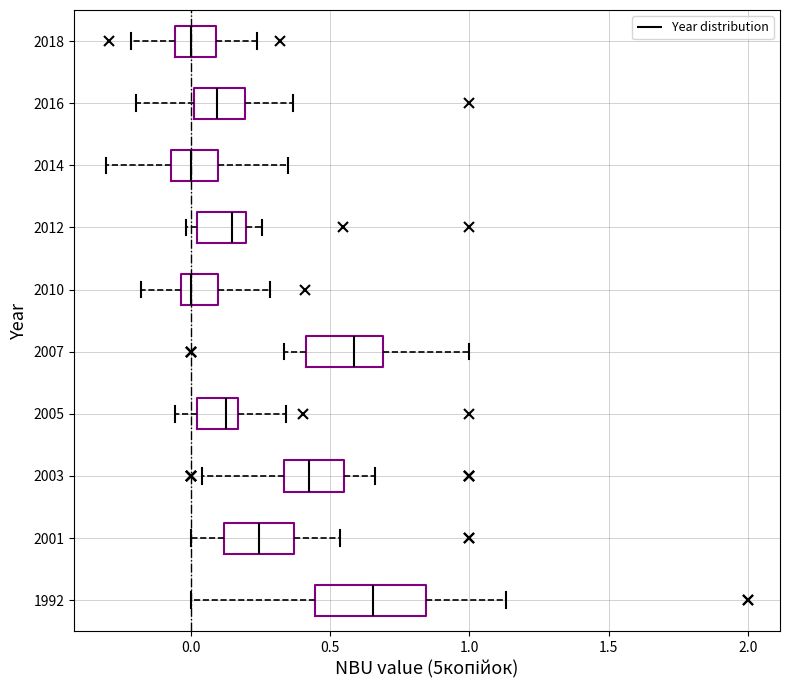

Reading bottom to top, transcribe this box plot: for each box, give where its median line is, the range the box spans, and where its two whiskers end, as read against the x-axis. The values are not printed on the chart, so give them approximately, as read against the axis.

1992: median 0.65, box 0.45 to 0.85, whiskers 0.00 to 1.15
2001: median 0.25, box 0.10 to 0.35, whiskers 0.00 to 0.55
2003: median 0.40, box 0.35 to 0.55, whiskers 0.05 to 0.65
2005: median 0.15 (just left of the box's right edge), box 0.00 to 0.15, whiskers -0.05 to 0.35
2007: median 0.60, box 0.40 to 0.70, whiskers 0.35 to 1.00
2010: median 0.00, box -0.05 to 0.10, whiskers -0.20 to 0.30
2012: median 0.15, box 0.00 to 0.20, whiskers 0.00 (just left of the box's left edge) to 0.25
2014: median 0.00, box -0.05 to 0.10, whiskers -0.30 to 0.35
2016: median 0.10, box 0.00 to 0.20, whiskers -0.20 to 0.35
2018: median 0.00, box -0.05 to 0.10, whiskers -0.20 to 0.25